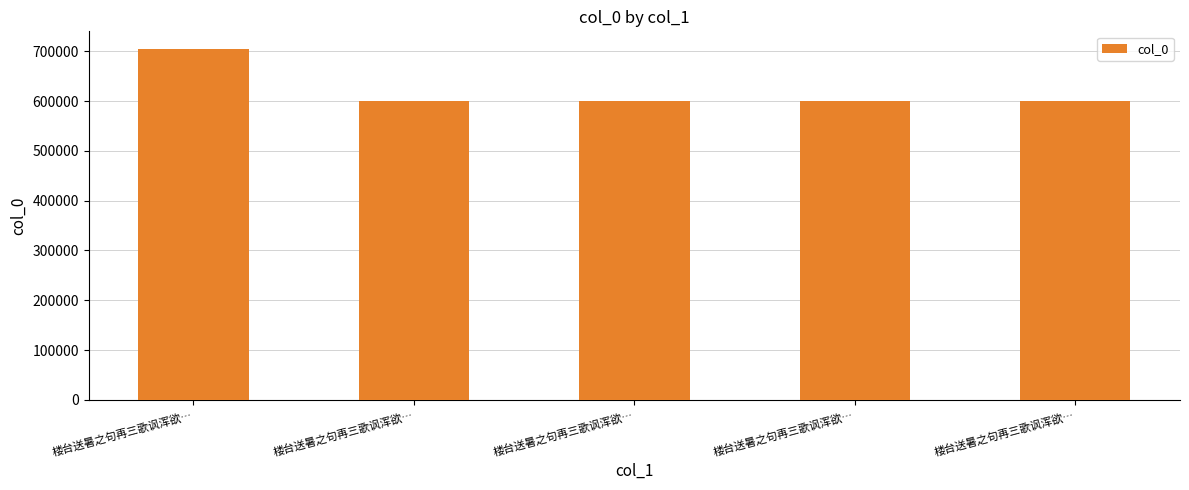

How many values are below 599630?

2